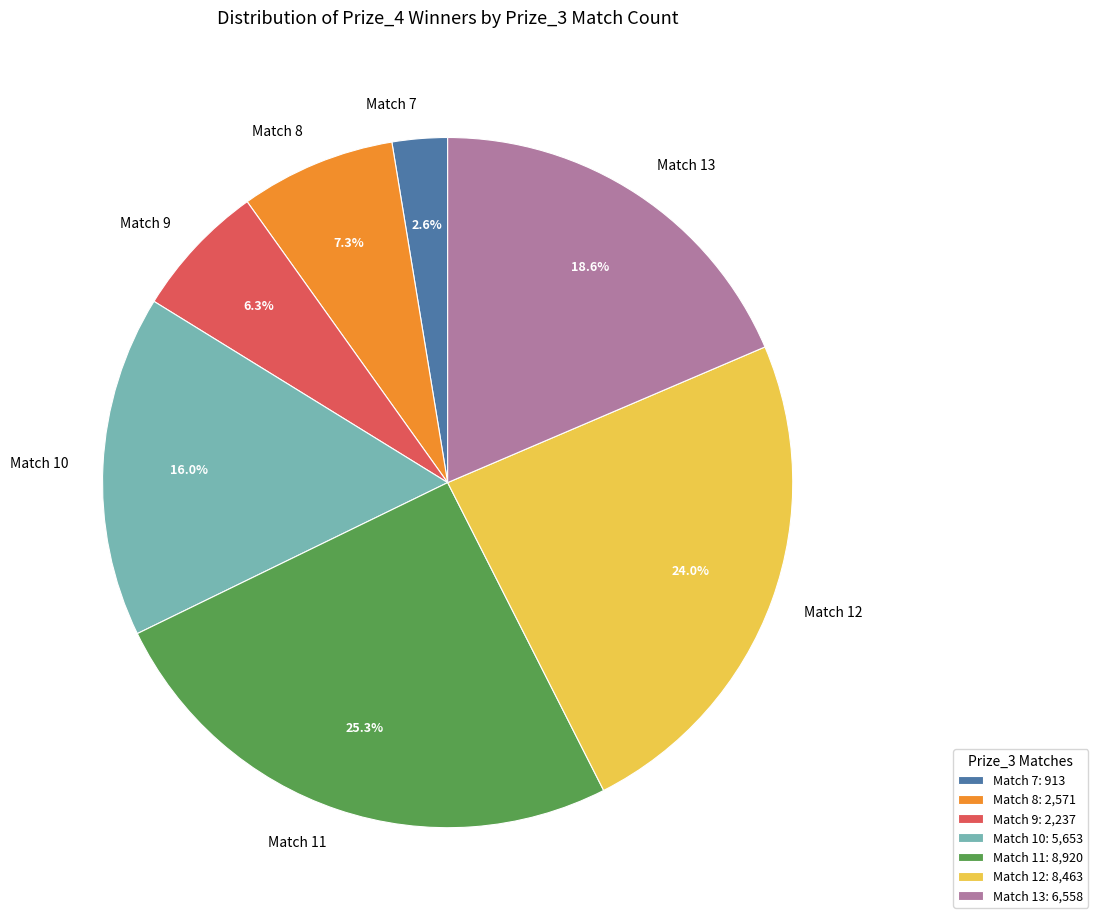

Does Match 11 account for over 50% of the chart?

No